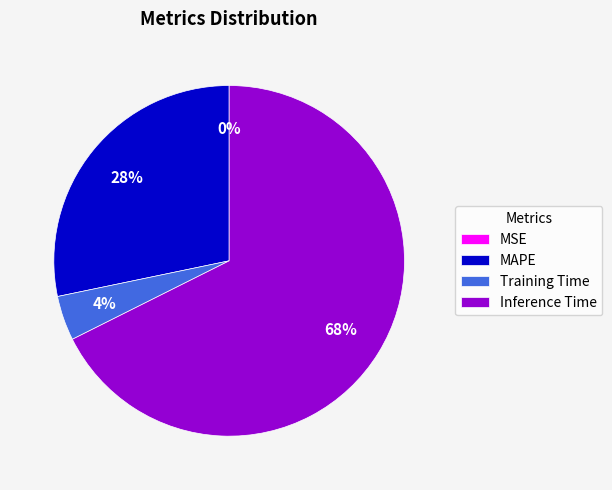

To the nearest percent, what is the combined percentage of MAPE and Inference Time?

96%